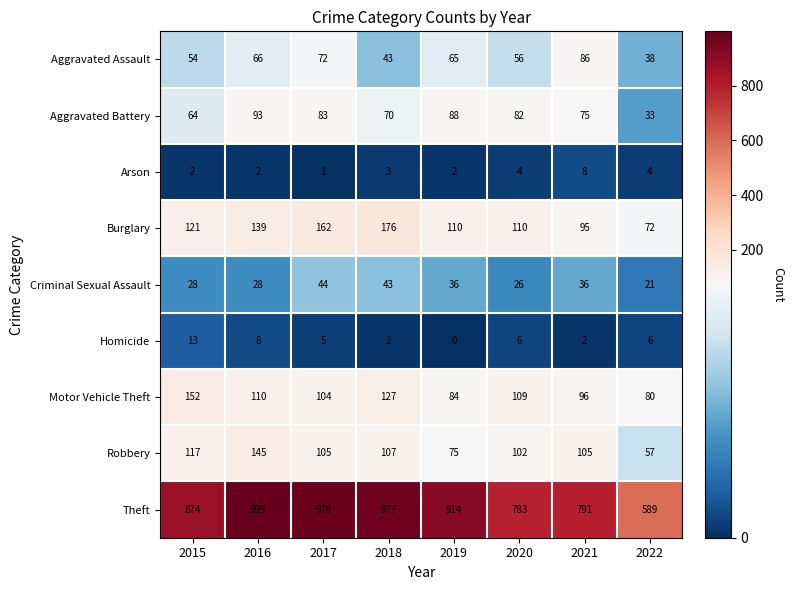

Rank the series at 2020 from highest to lowest value.

Theft, Burglary, Motor Vehicle Theft, Robbery, Aggravated Battery, Aggravated Assault, Criminal Sexual Assault, Homicide, Arson